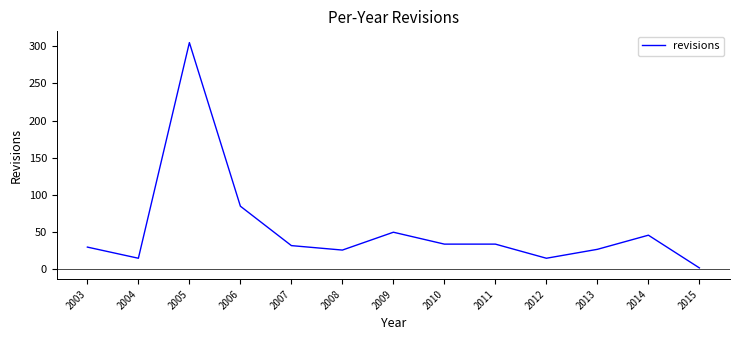

At which label is the value closest to 153?

2006